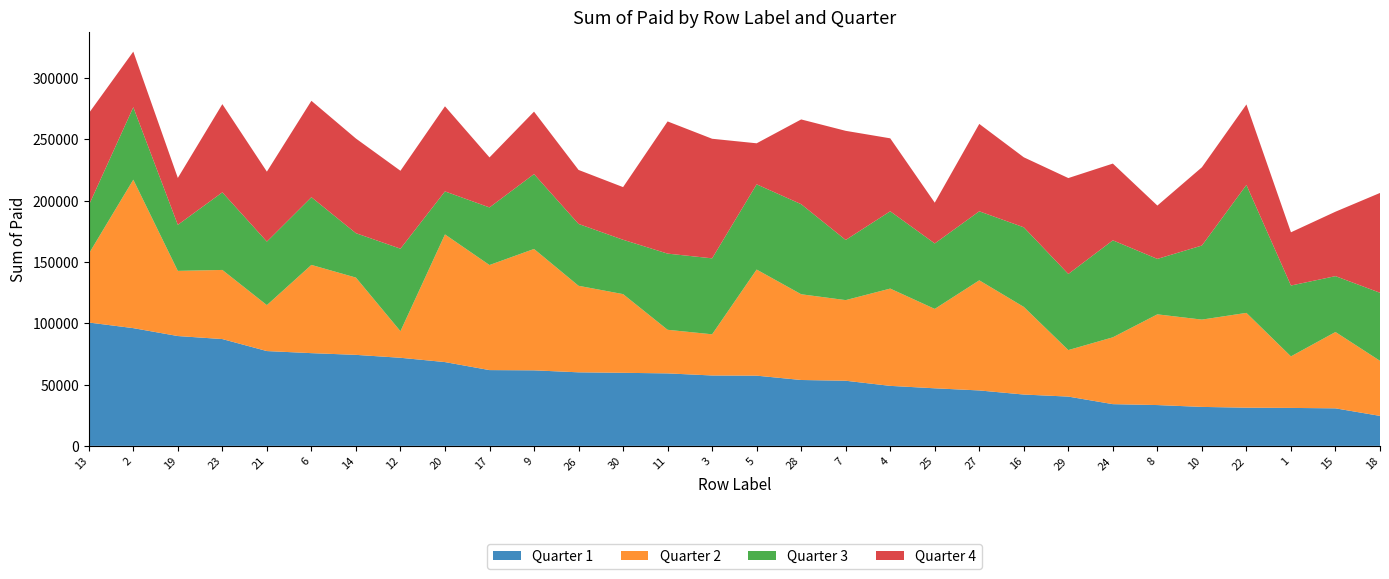

Reading right to left, what are all the values shown in this chart?

Quarter 1: 18=24456	15=30612	1=30965	22=31149	10=31785	8=33289	24=34037	29=40200	16=41870	27=45214	25=46960	4=48947	7=53130	28=53737	5=57270	3=57419	11=59127	30=59599	26=59994	9=61611	17=61811	20=68349	12=71862	14=74240	6=75639	21=77336	23=87124	19=89591	2=96038	13=100626
Quarter 2: 18=44916	15=62277	1=42039	22=77333	10=71213	8=74001	24=54519	29=37943	16=71490	27=89826	25=64764	4=79352	7=65768	28=69938	5=86555	3=33589	11=35567	30=64192	26=70594	9=99009	17=85706	20=104140	12=21670	14=63023	6=71976	21=37476	23=56387	19=53157	2=121118	13=56058
Quarter 3: 18=55519	15=45561	1=57790	22=104364	10=60417	8=45219	24=79104	29=62073	16=64909	27=56302	25=53394	4=63052	7=49064	28=73471	5=69517	3=61960	11=62130	30=44335	26=50446	9=61075	17=46978	20=35083	12=67312	14=36217	6=55212	21=51815	23=63290	19=37558	2=59089	13=39500
Quarter 4: 18=81421	15=52567	1=43417	22=65664	10=63835	8=43512	24=62608	29=78236	16=57120	27=71285	25=33256	4=59520	7=89018	28=69135	5=33471	3=97548	11=107832	30=42944	26=44050	9=50945	17=40802	20=69424	12=63558	14=77218	6=78644	21=57065	23=71953	19=38247	2=45355	13=75109